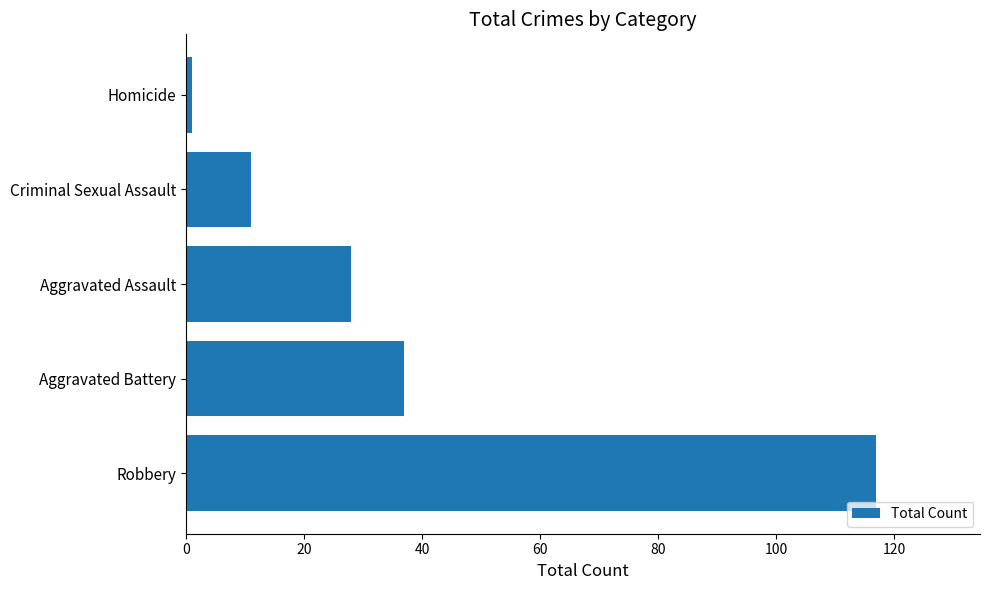

Reading top to bottom, extract all data points from this chart.

Homicide=1	Criminal Sexual Assault=11	Aggravated Assault=28	Aggravated Battery=37	Robbery=117